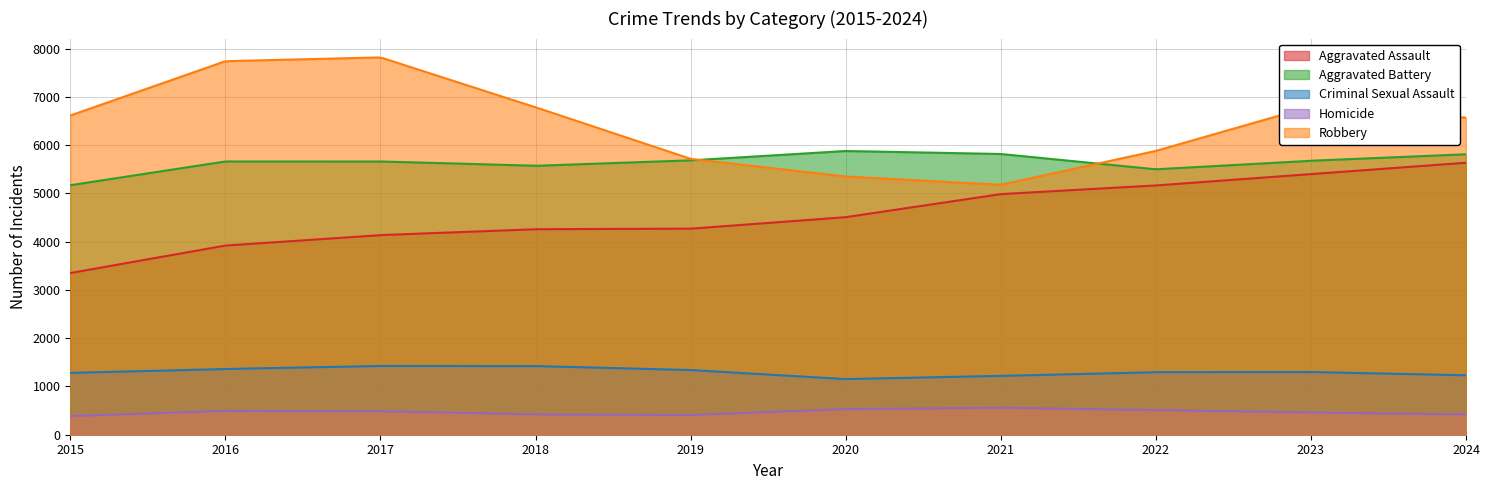

Which series has the largest range (max minus min)?

Robbery